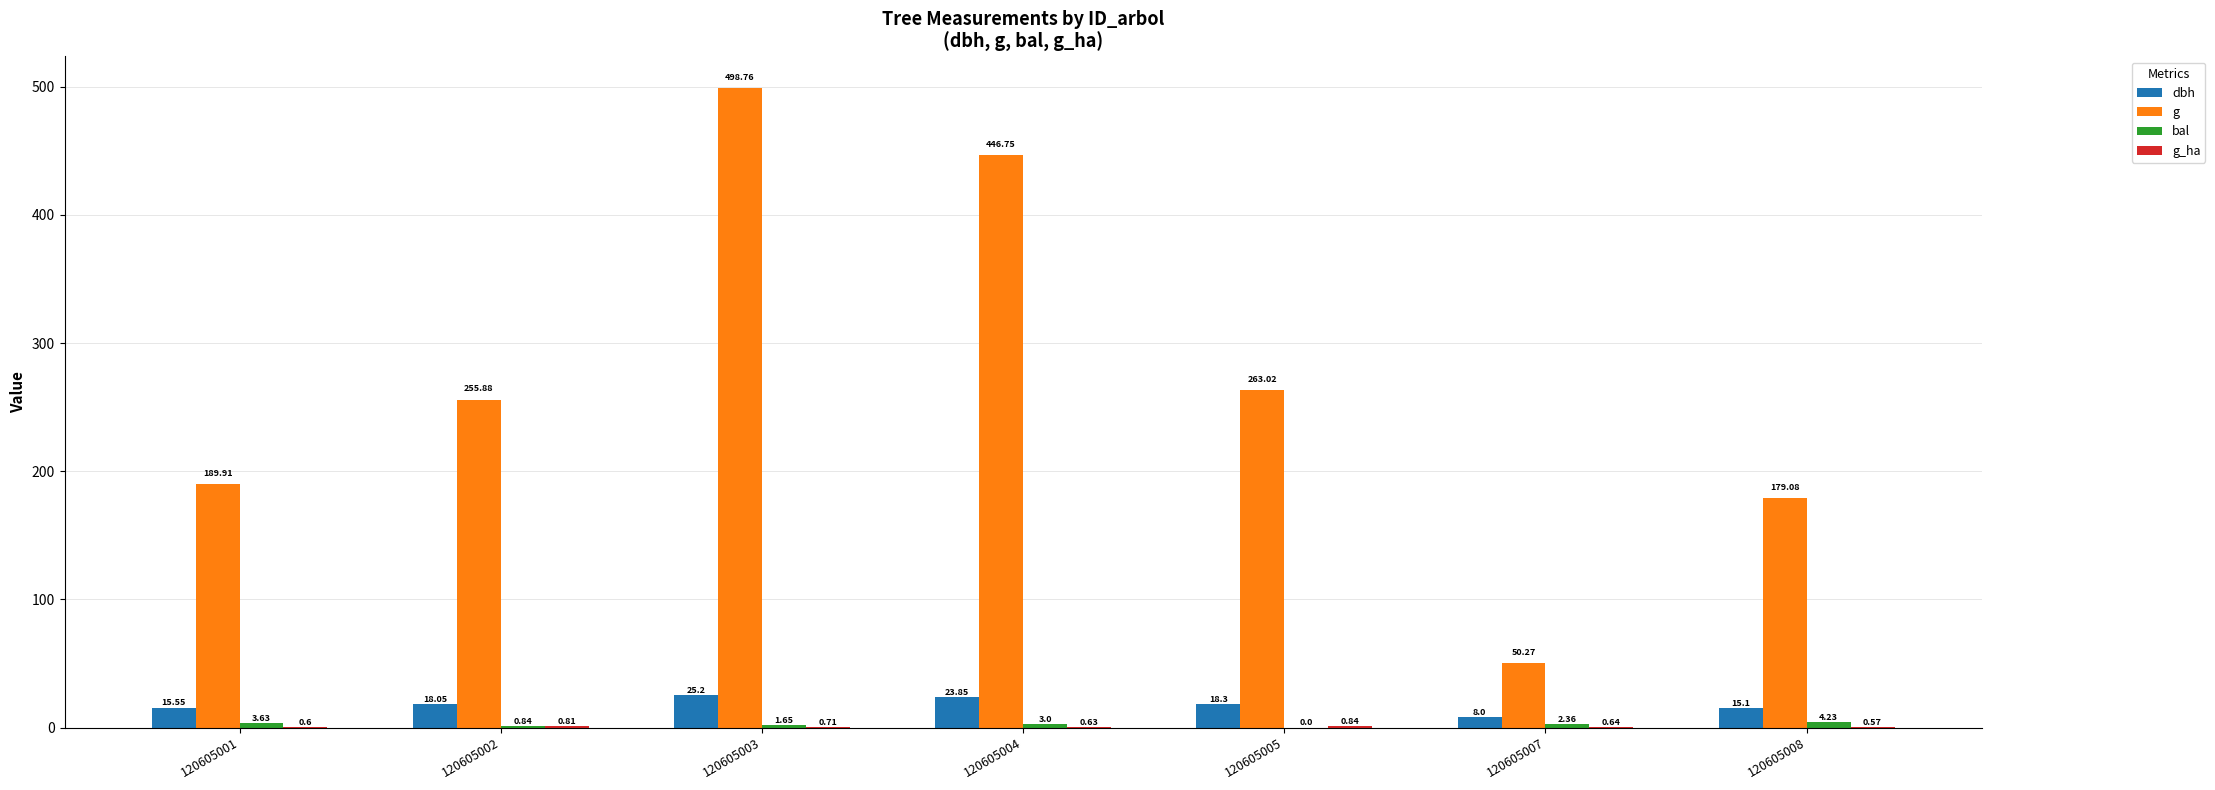

Between 120605001 and 120605003, which series saw the biggest shift?

g